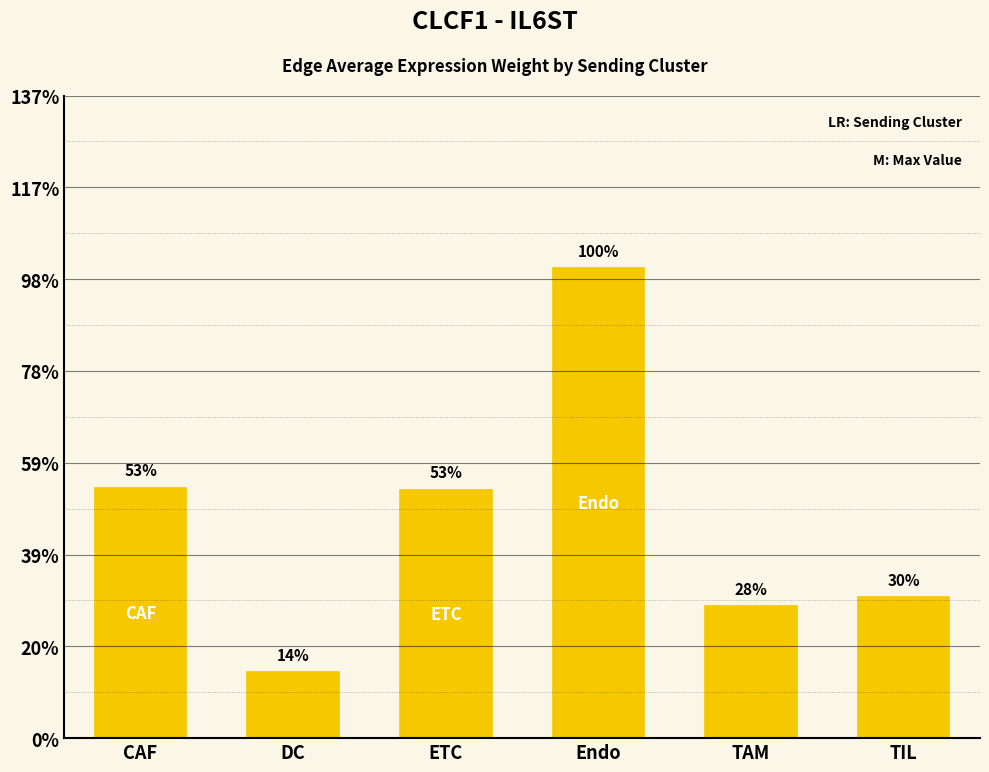

The chart shows a value of 0.1 at ETC. True or false?

False